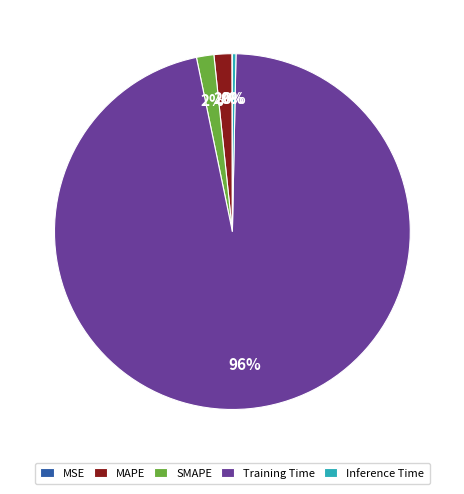

The Training Time slice represents 96% of the pie. True or false?

True